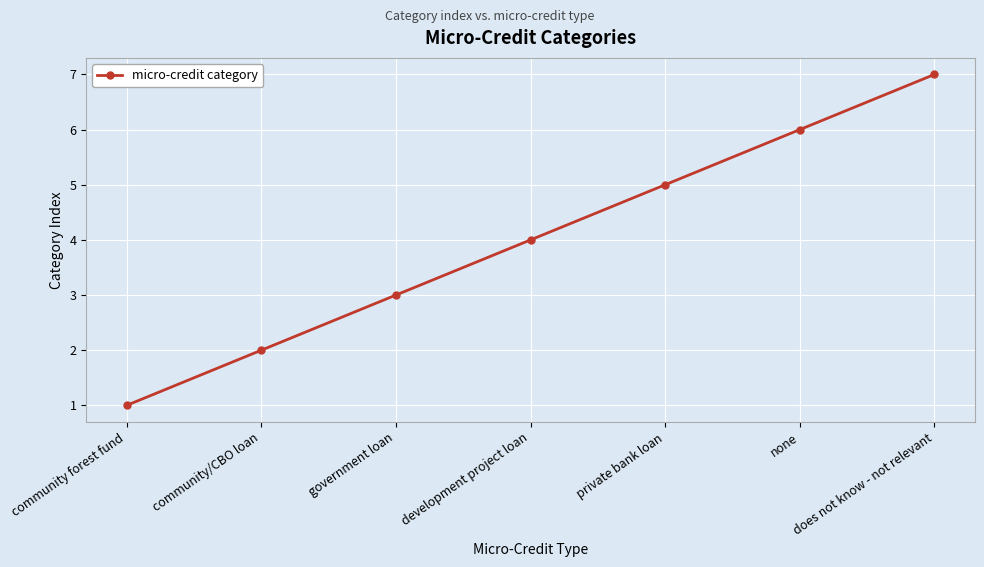

What is the minimum value shown in the chart?

1